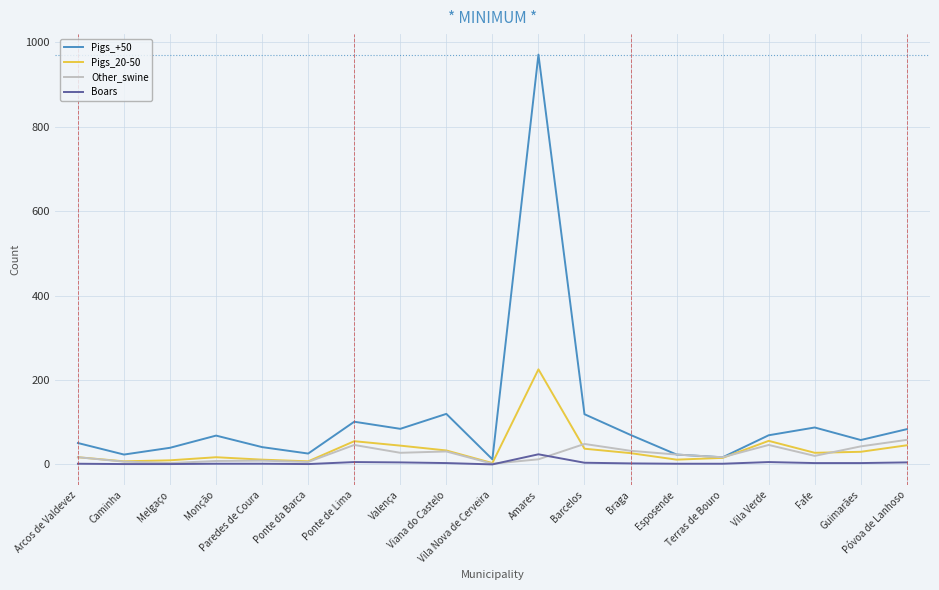

What is the maximum value for Other_swine?

58.2